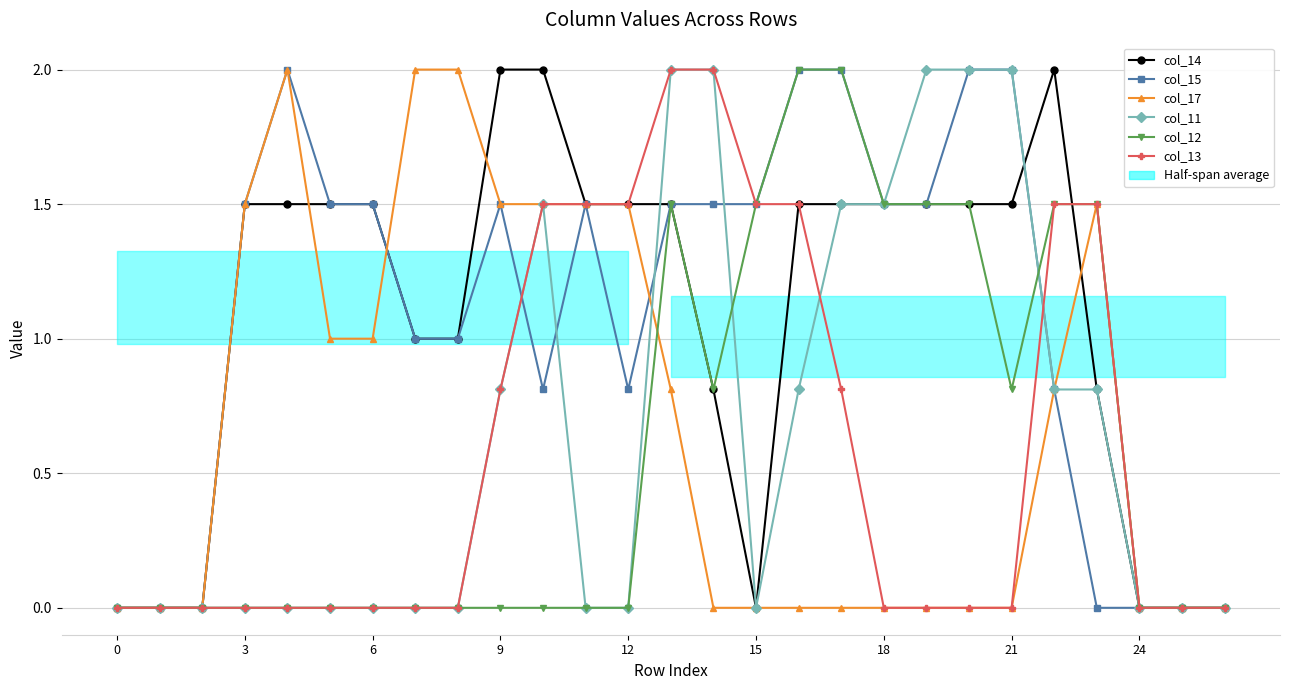

What are all the series names shown in the legend?

col_14, col_15, col_17, col_11, col_12, col_13